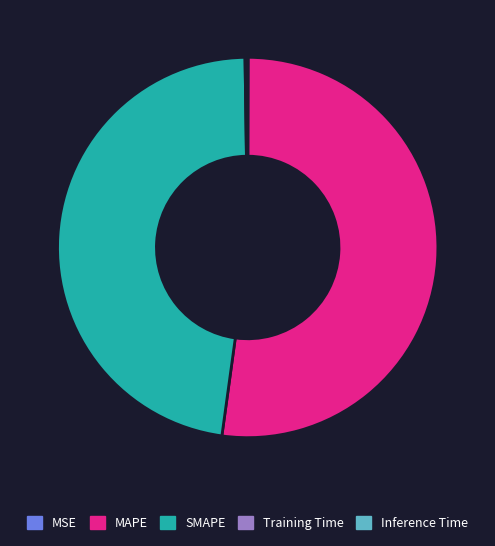

Which slice represents more than half of the pie?

MAPE